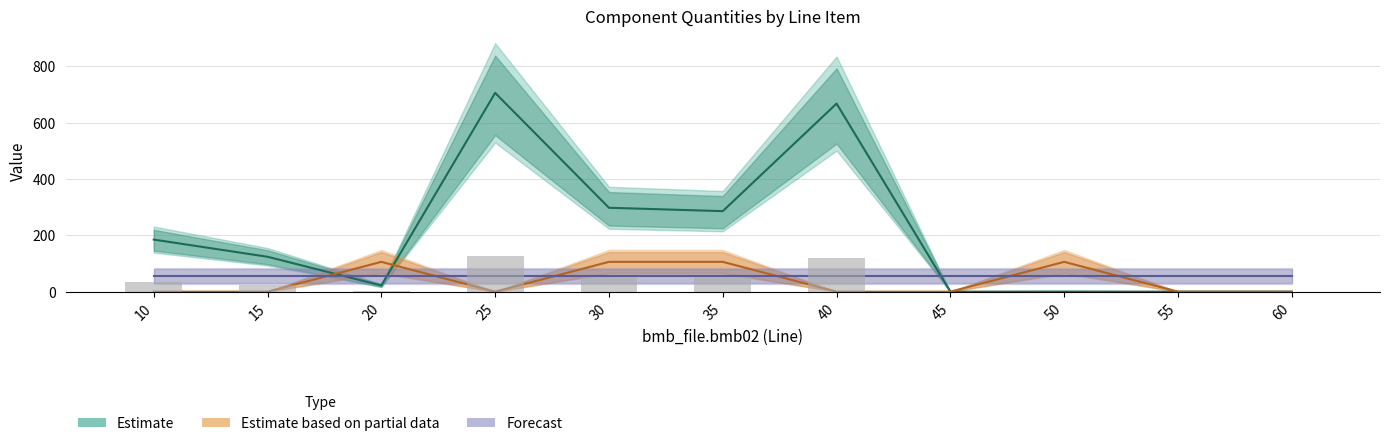

At which label does Forecast reach its minimum?

10